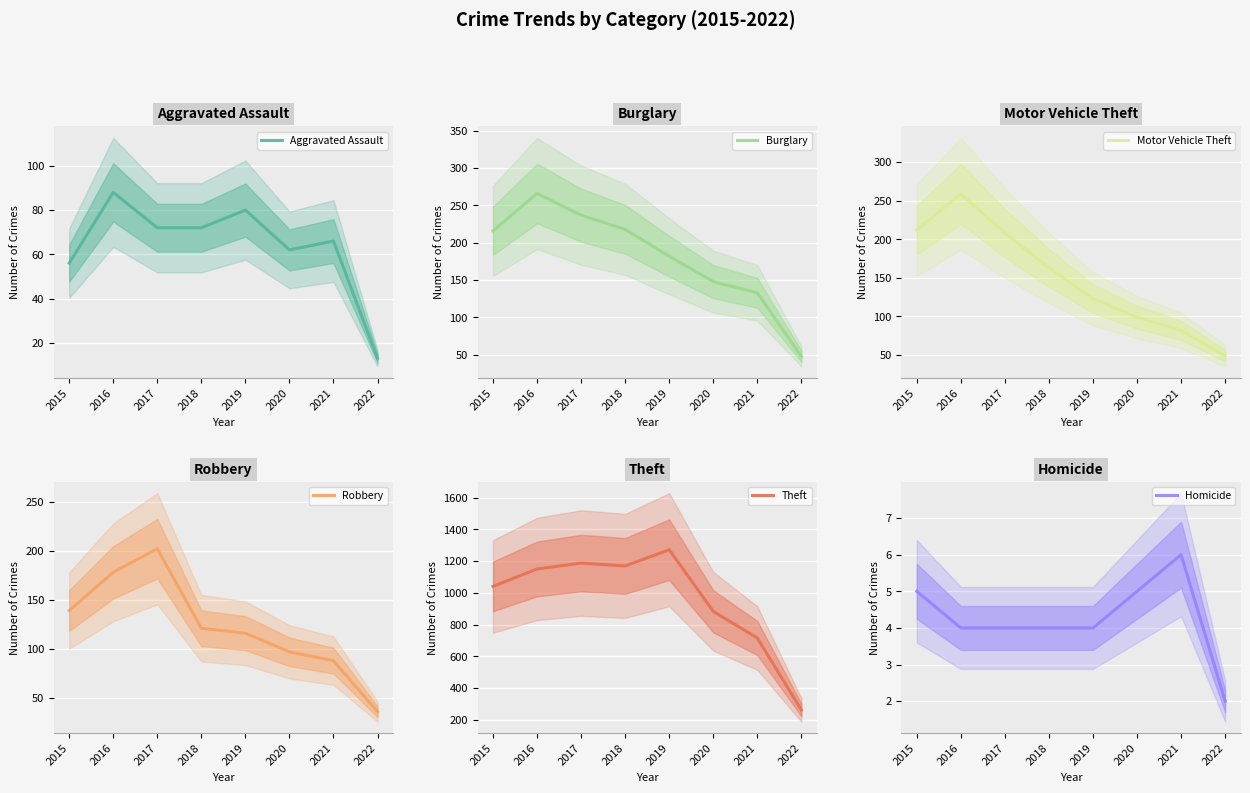

Rank the series at 2020 from highest to lowest value.

Theft, Burglary, Motor Vehicle Theft, Robbery, Aggravated Assault, Homicide